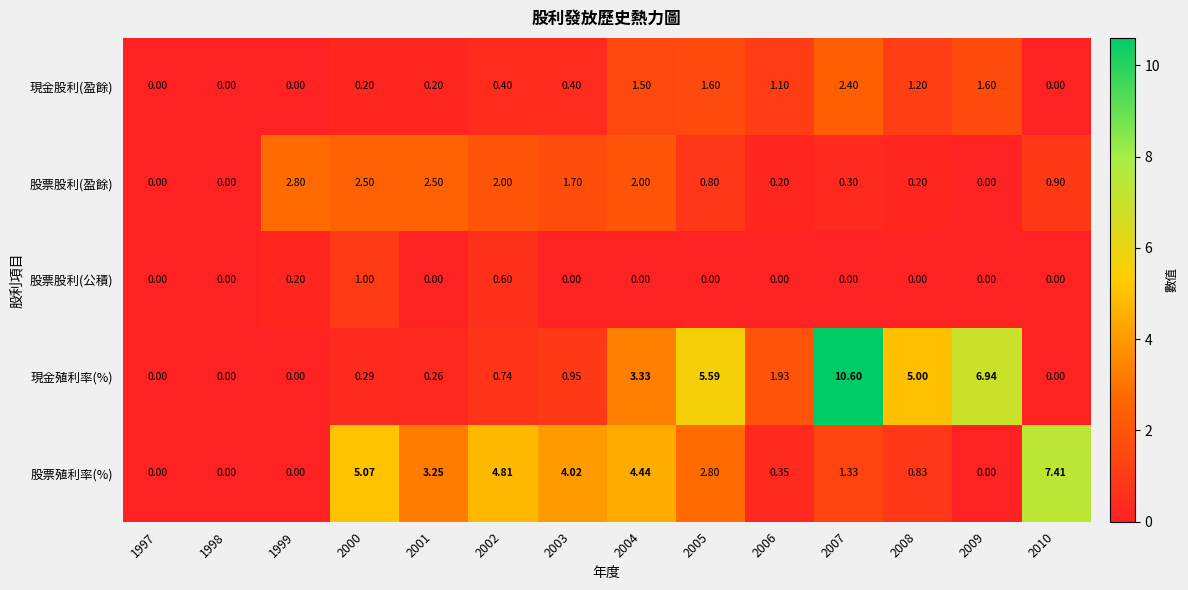

Rank the series by their maximum value, from lowest to highest.

股票股利(公積), 現金股利(盈餘), 股票股利(盈餘), 股票殖利率(%), 現金殖利率(%)